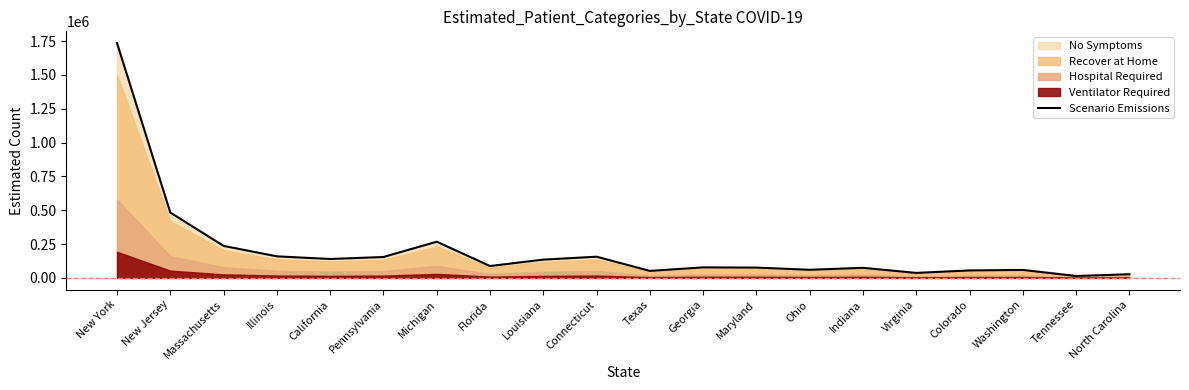

The value at Louisiana is 240255. True or false?

False